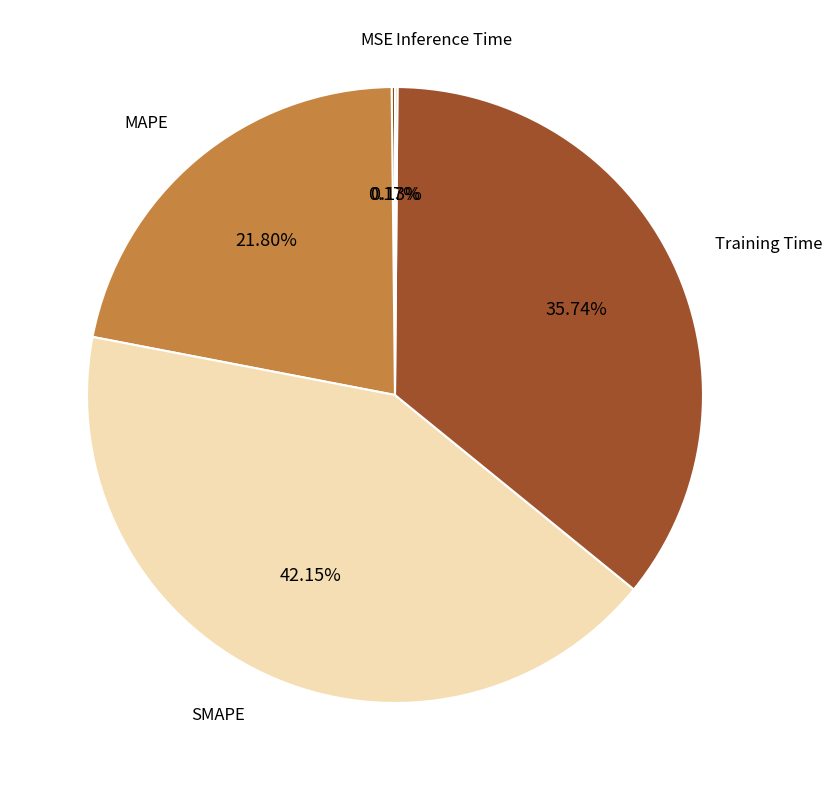

What is the largest slice in the pie chart?

SMAPE